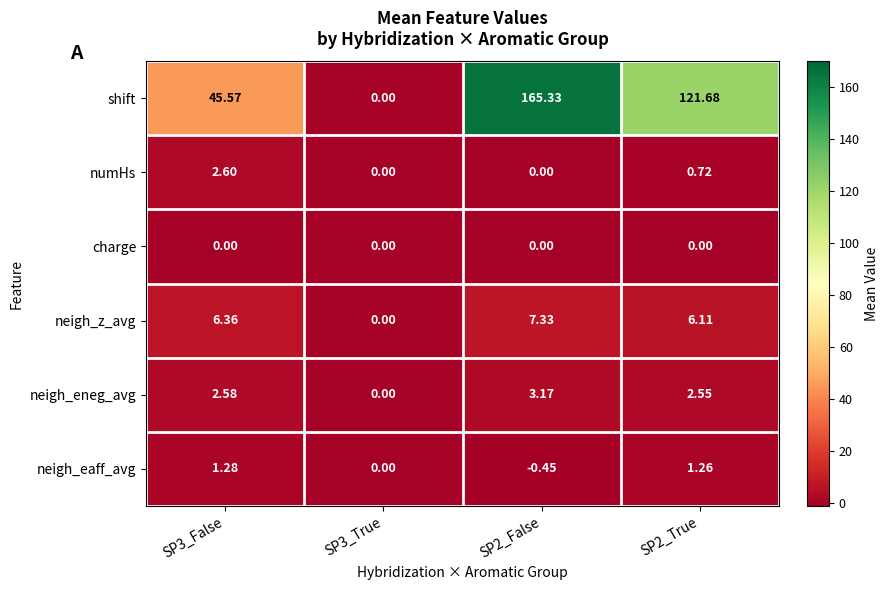

Which series has the largest range (max minus min)?

shift